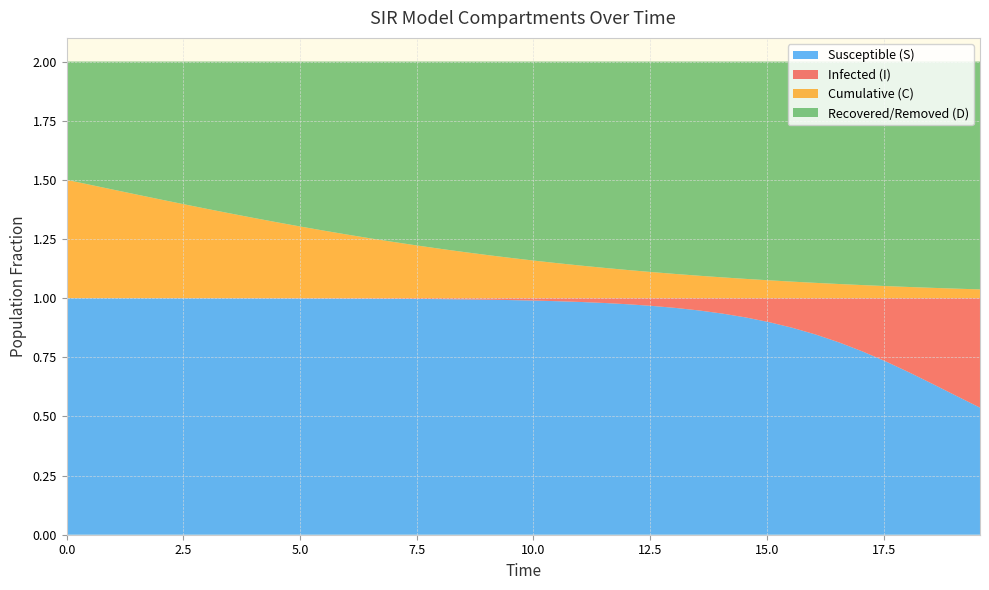

Reading left to right, transcribe all the data shown in this chart.

S: 1.0	1.0	1.0	1.0	1.0	1.0	1.0	1.0	1.0	1.0	1.0	1.0	1.0	1.0	1.0	1.0	1.0	1.0	1.0	1.0	1.0	1.0	1.0	1.0	1.0	1.0	1.0	0.9	0.9	0.9	0.9	0.9	0.8	0.8	0.8	0.7	0.7	0.6	0.6	0.5
I: 0.0	0.0	0.0	0.0	0.0	0.0	0.0	0.0	0.0	0.0	0.0	0.0	0.0	0.0	0.0	0.0	0.0	0.0	0.0	0.0	0.0	0.0	0.0	0.0	0.0	0.0	0.0	0.1	0.1	0.1	0.1	0.1	0.2	0.2	0.2	0.3	0.3	0.4	0.4	0.5
C: 0.5	0.5	0.5	0.4	0.4	0.4	0.4	0.4	0.3	0.3	0.3	0.3	0.3	0.3	0.2	0.2	0.2	0.2	0.2	0.2	0.2	0.1	0.1	0.1	0.1	0.1	0.1	0.1	0.1	0.1	0.1	0.1	0.1	0.1	0.1	0.1	0.0	0.0	0.0	0.0
D: 0.5	0.5	0.5	0.6	0.6	0.6	0.6	0.6	0.7	0.7	0.7	0.7	0.7	0.7	0.8	0.8	0.8	0.8	0.8	0.8	0.8	0.9	0.9	0.9	0.9	0.9	0.9	0.9	0.9	0.9	0.9	0.9	0.9	0.9	0.9	0.9	1.0	1.0	1.0	1.0